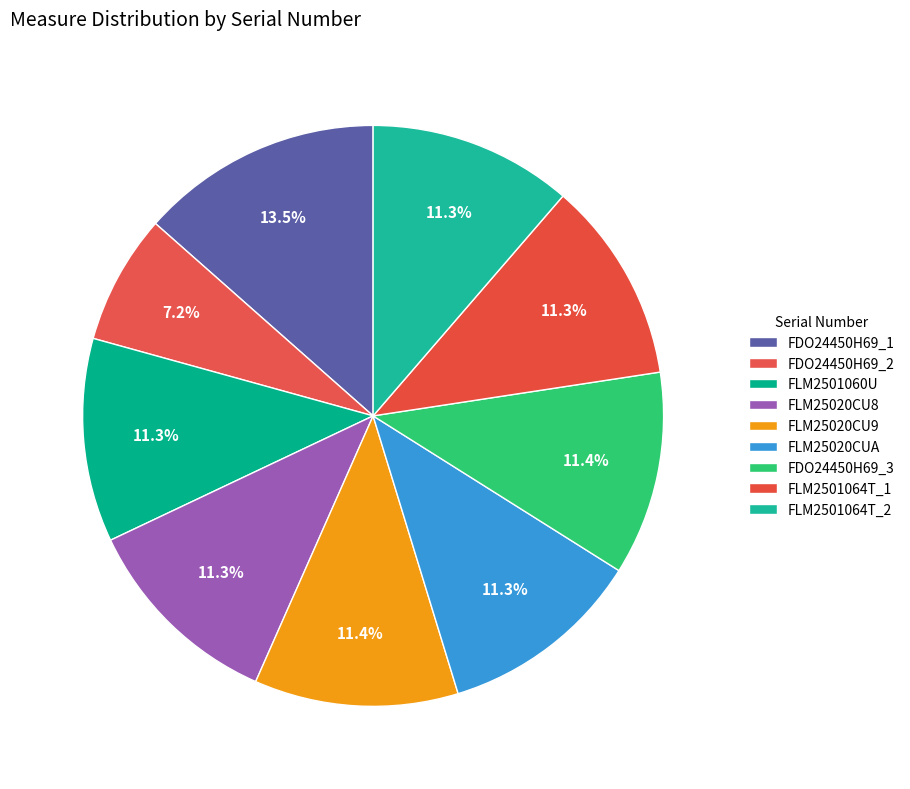

Rank the categories by value from highest to lowest.

FDO24450H69_1, FDO24450H69_3, FLM25020CU9, FLM25020CU8, FLM2501064T_2, FLM2501060U, FLM25020CUA, FLM2501064T_1, FDO24450H69_2